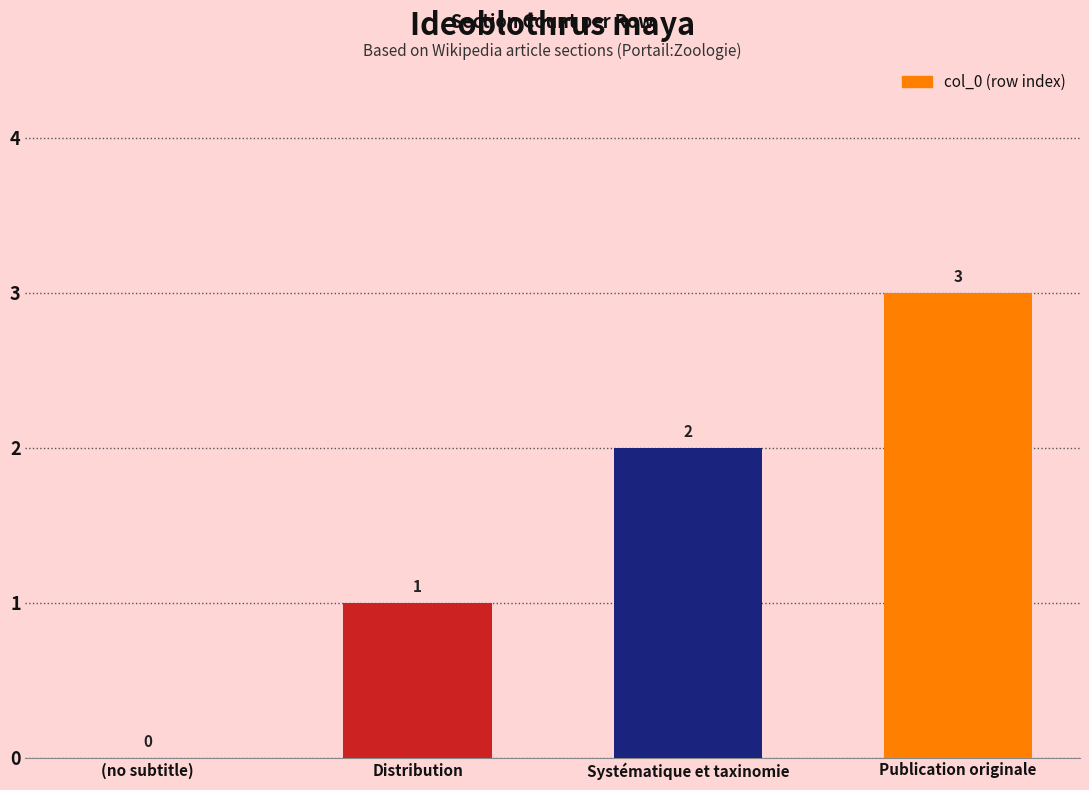

How many series are shown in this chart?

1